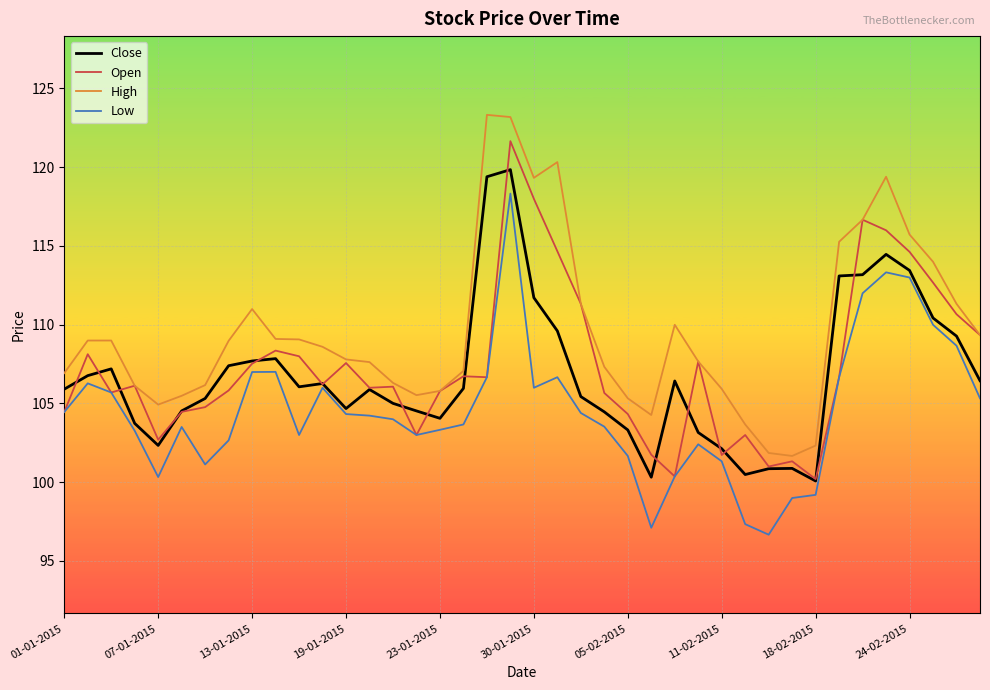

Which series has the largest total across all categories?

High